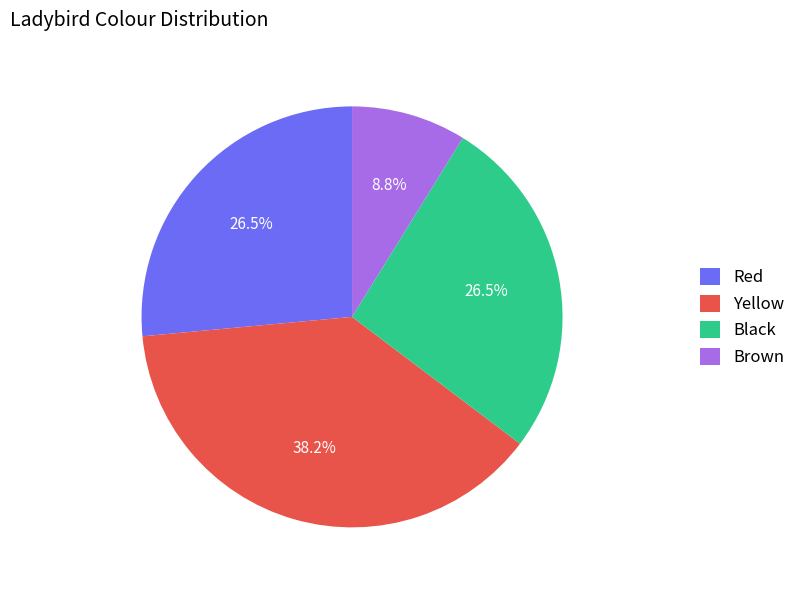

Count the number of slices in the pie.

4